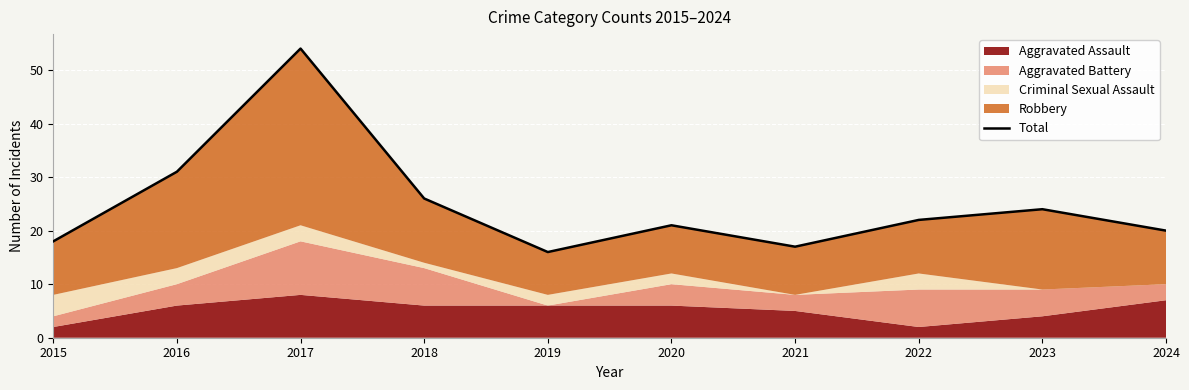

What is the difference between the values at 2024 and 2015?

2